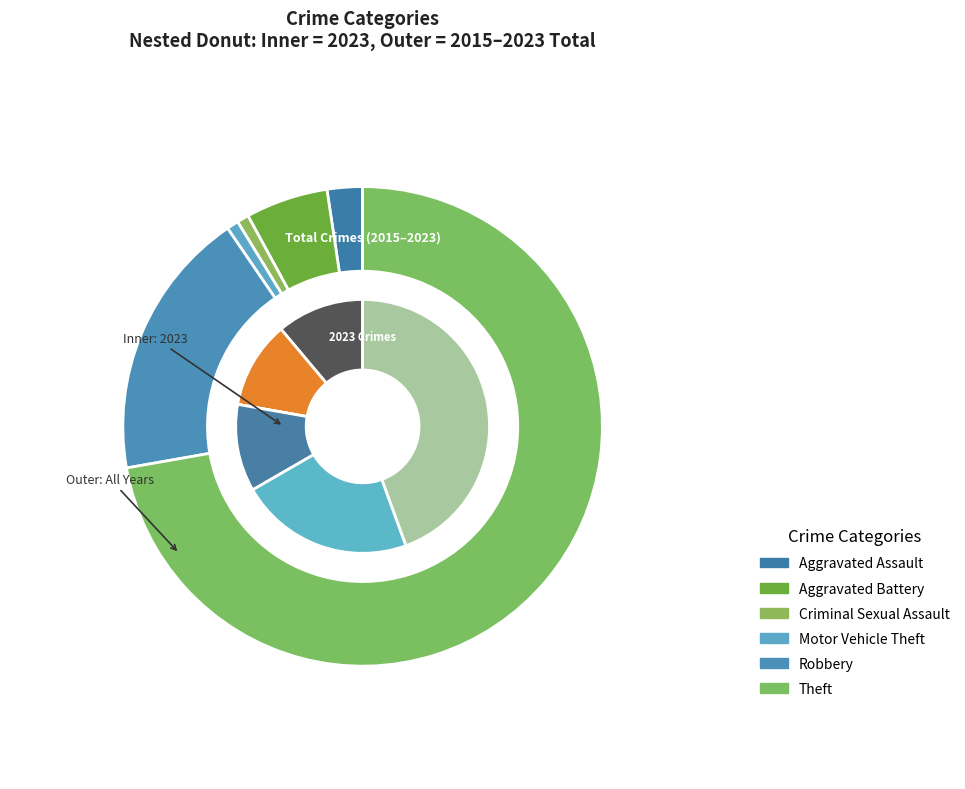

Which series has the largest range (max minus min)?

values_total